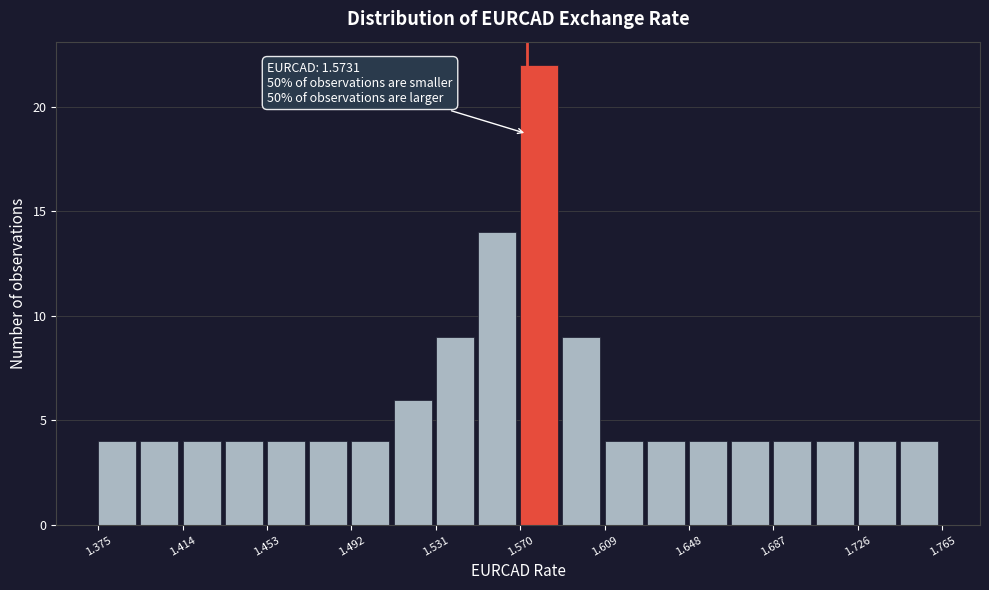

Around what value on the x-axis is the tallest bar? Give the approximate position of its centre, as read against the axis.

1.580